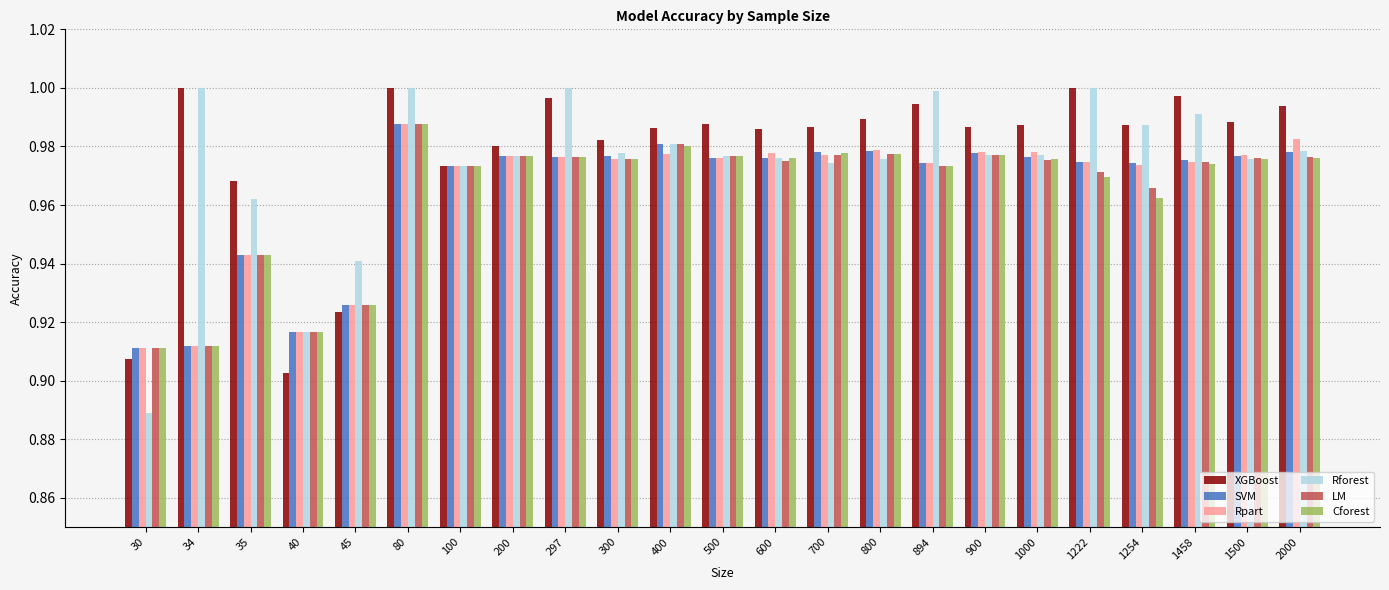

Which category has the lowest value across all series?

30